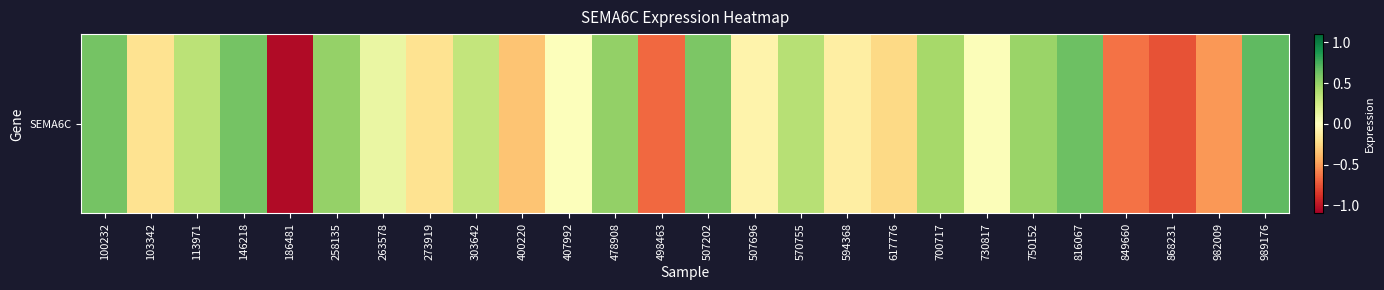

List the labels in order of value, largest first.

989176, 816067, 100232, 146218, 507202, 478908, 258135, 750152, 700717, 570755, 113971, 303642, 263578, 730817, 407992, 507696, 594368, 103342, 273919, 617776, 400220, 982009, 849660, 498463, 868231, 186481